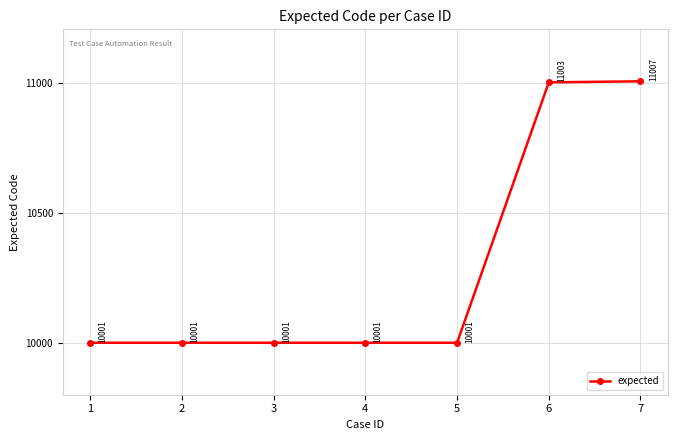

What is the value of the 5th point from the left?

10001